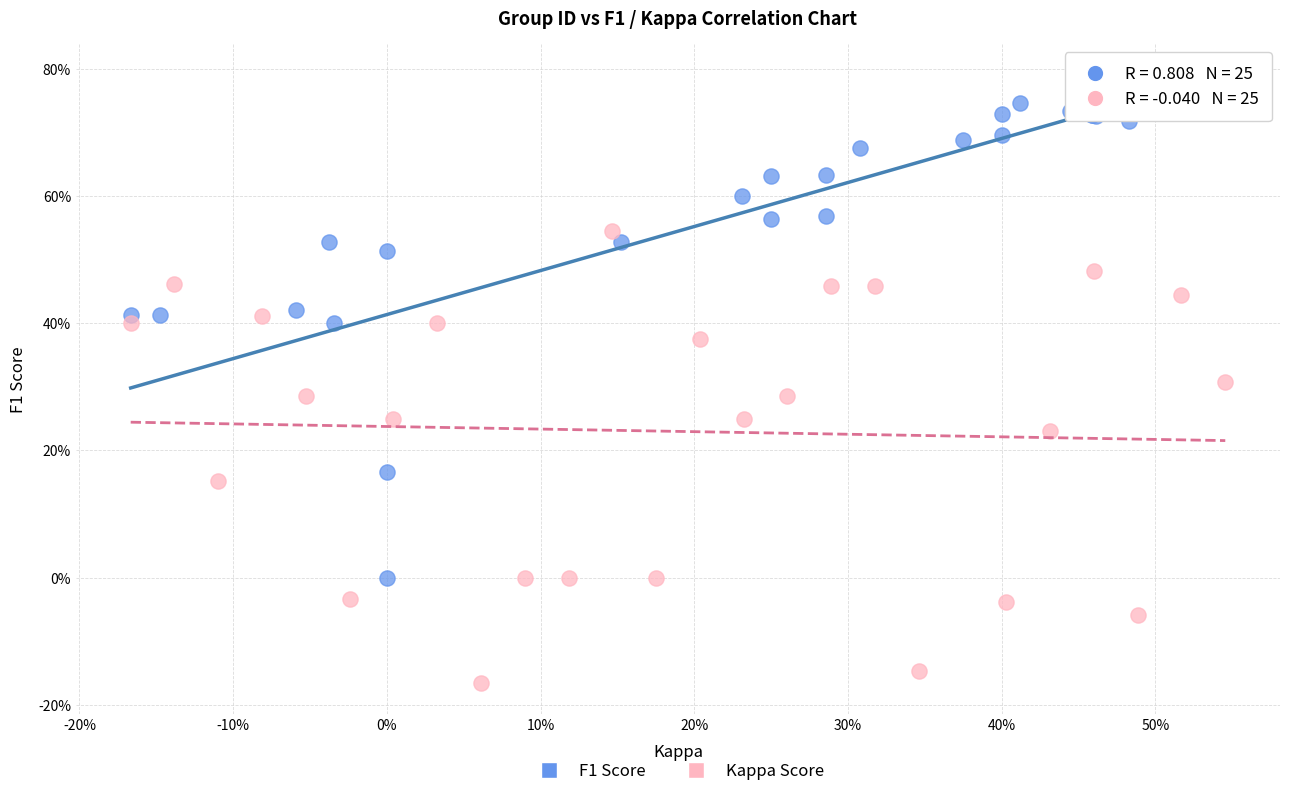

What are all the series names shown in the legend?

F1 Score, Kappa Score